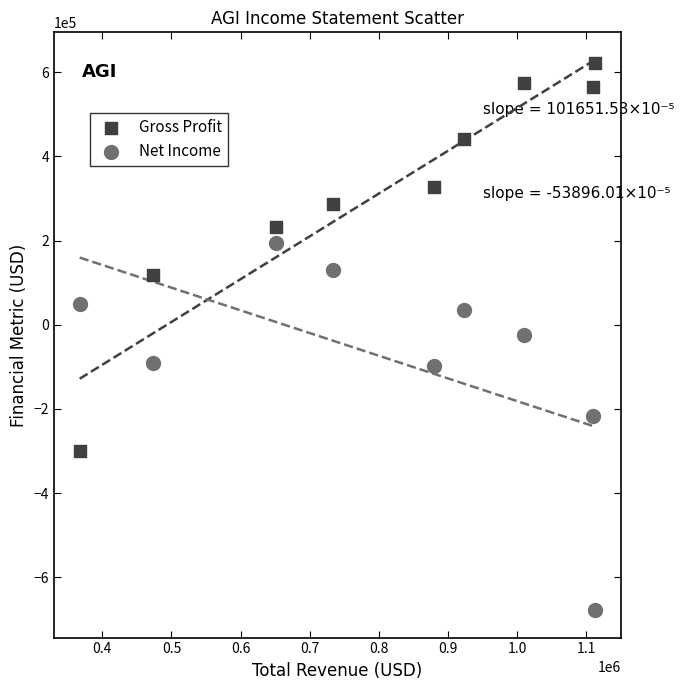

In the Net Income series, what Y value is closest to -241500?

-216000